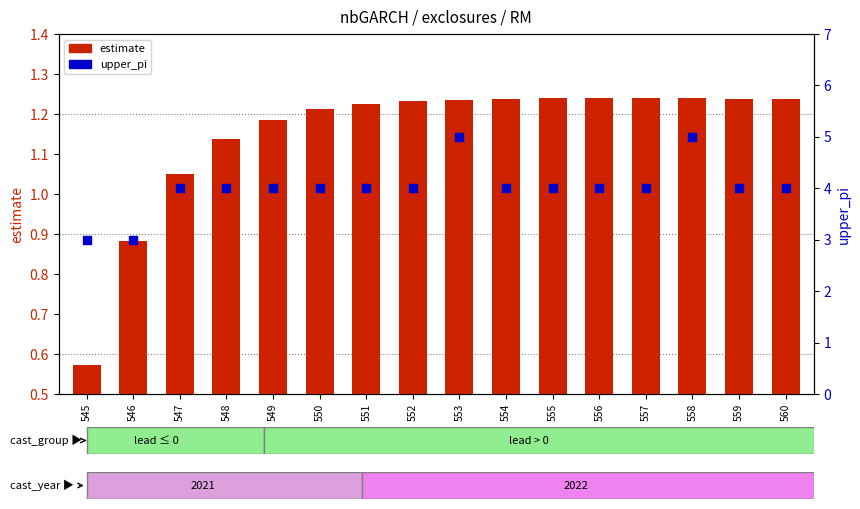

At how many categories does at least one series exceed 4?

2